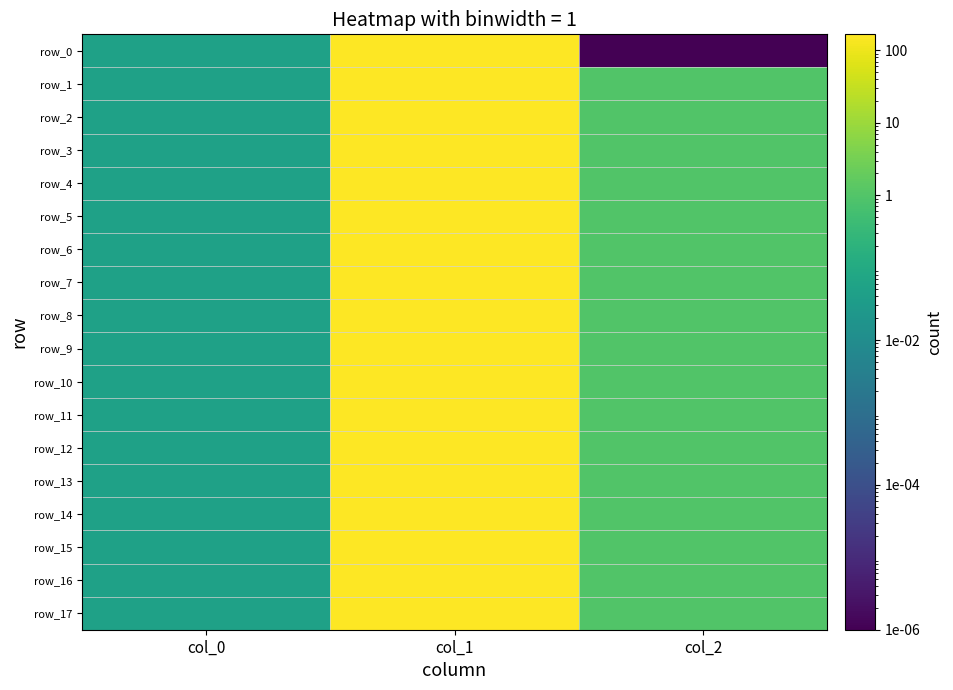

What is the total value across all series at col_0?

0.9